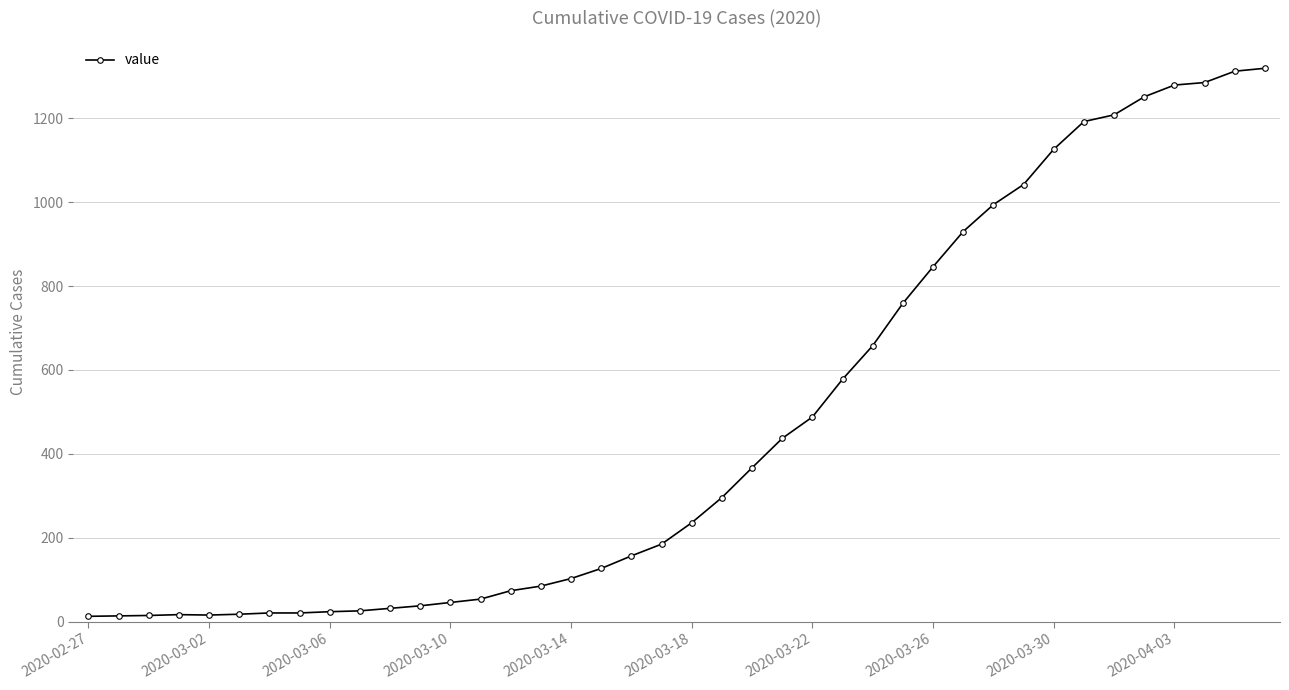

What is the sum of all values?

18689